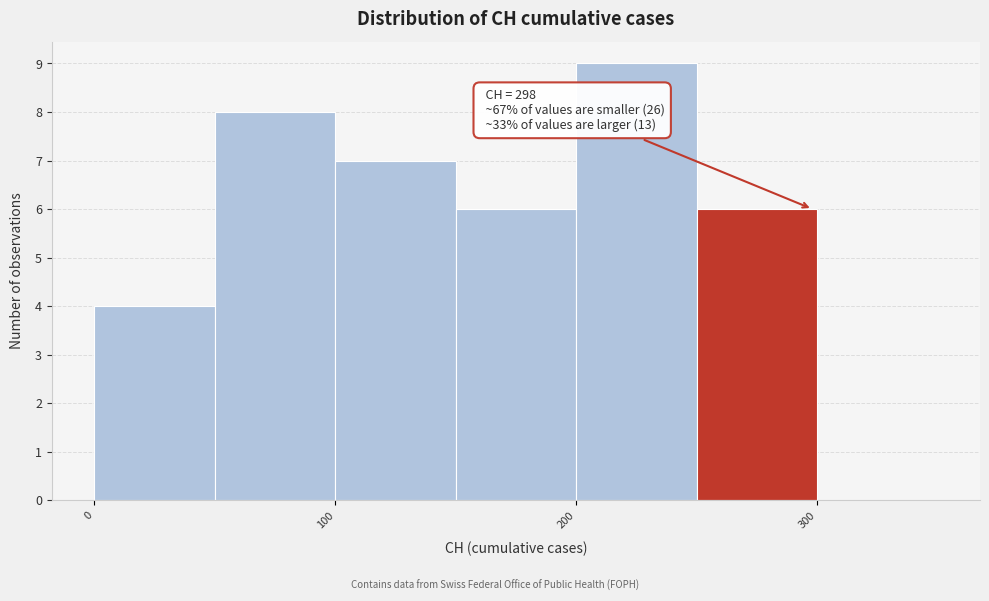

Over which range of the x-axis is the bar tallest?

200 to 250